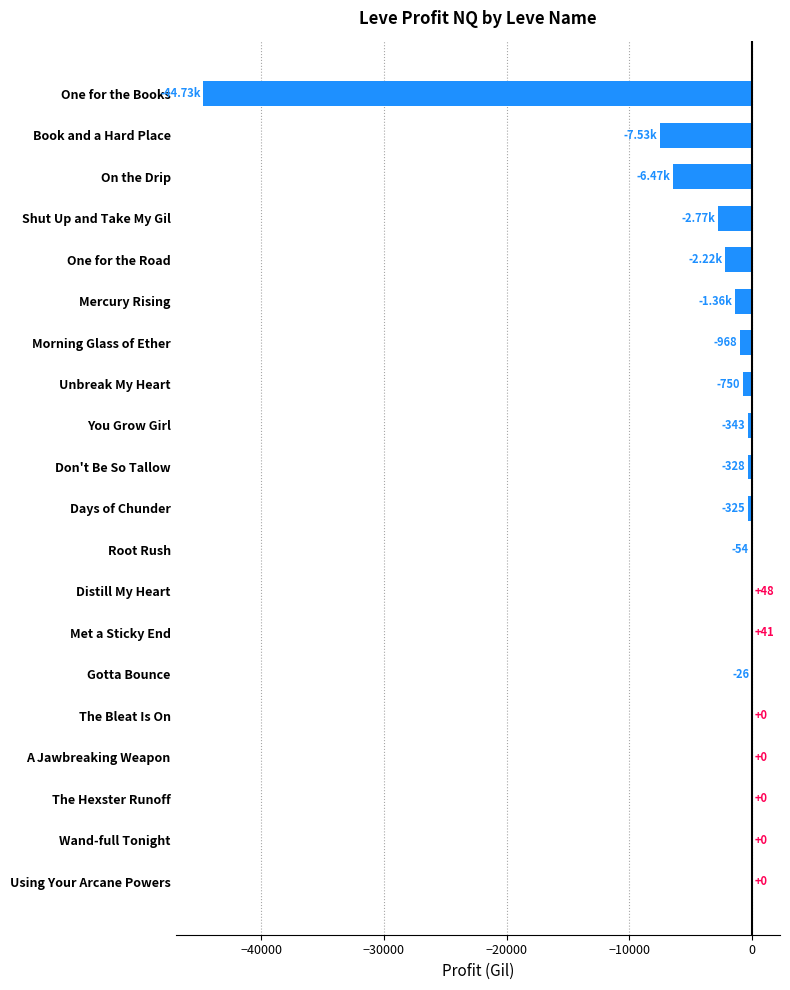

At which label is the value closest to -22340?

Book and a Hard Place